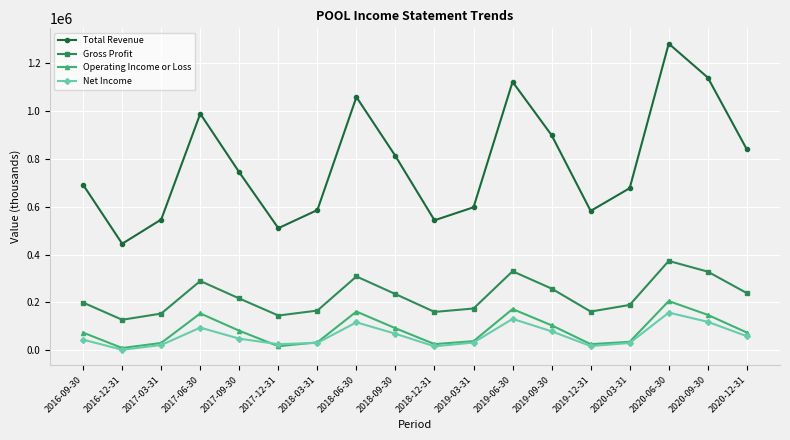

At which category does the chart reach its peak across all series?

2020-06-30